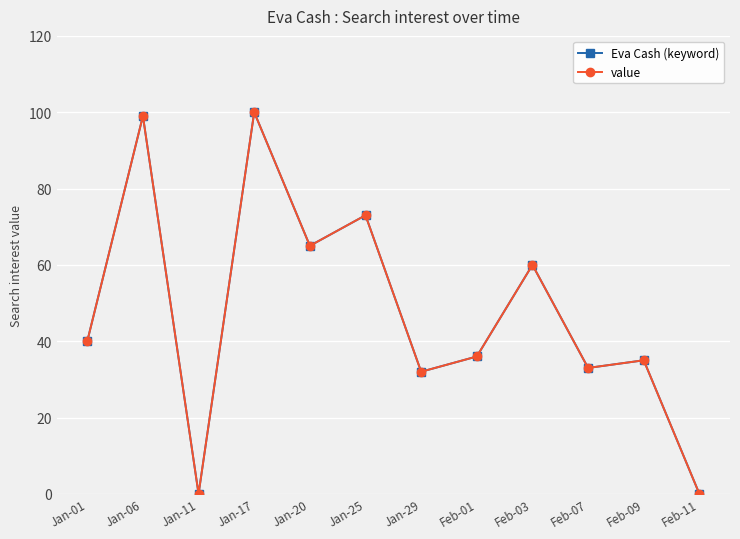

What is the difference between the maximum and minimum values in the Eva Cash (keyword) series?

100